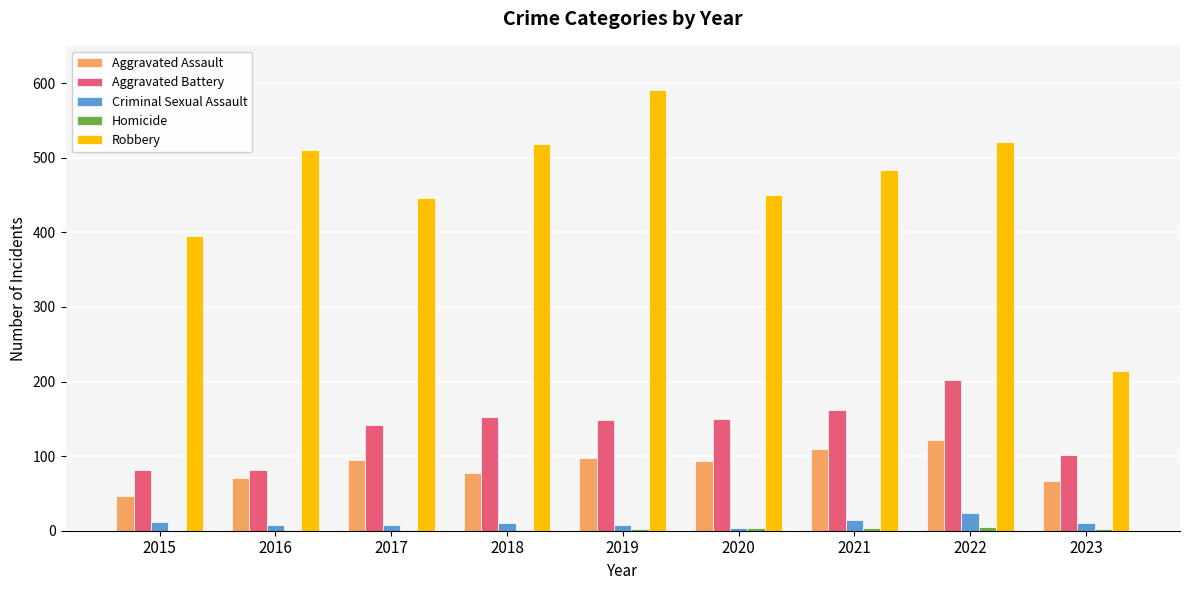

Which series has the largest range (max minus min)?

Robbery